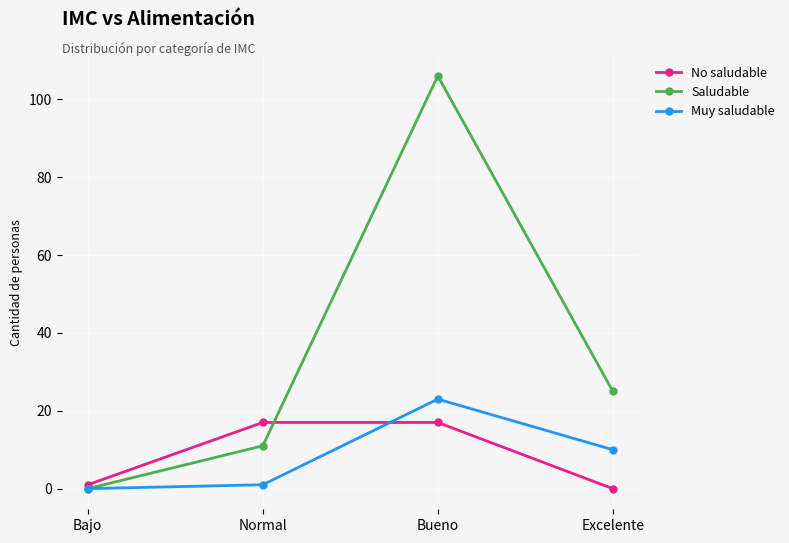

Reading right to left, extract all data points from this chart.

No saludable: 0	17	17	1
Saludable: 25	106	11	0
Muy saludable: 10	23	1	0